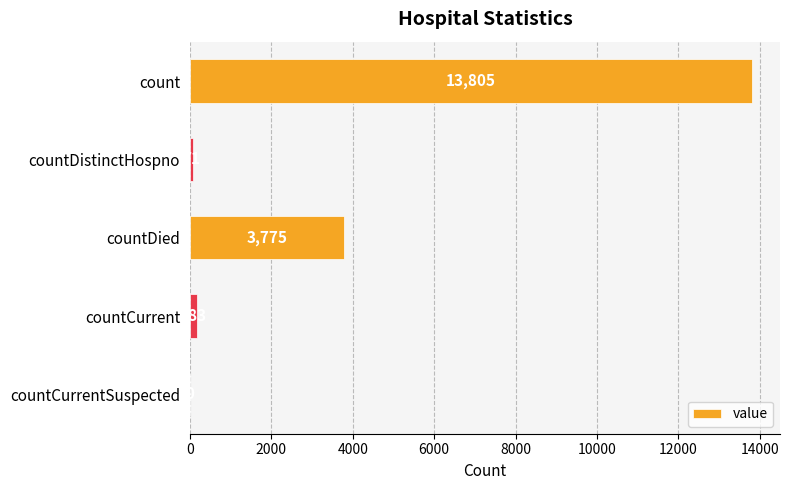

Which has a higher value, countDistinctHospno or countCurrent?

countCurrent